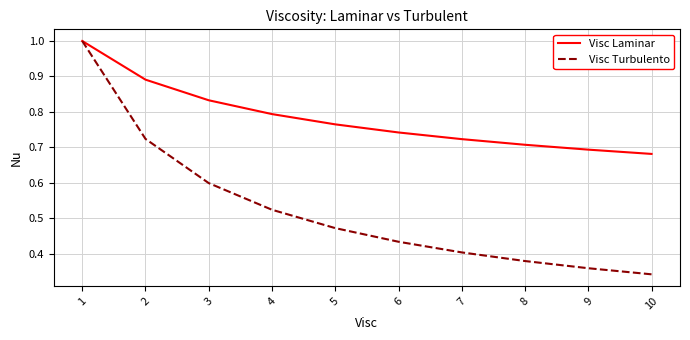

Which series has the largest total across all categories?

Visc Laminar